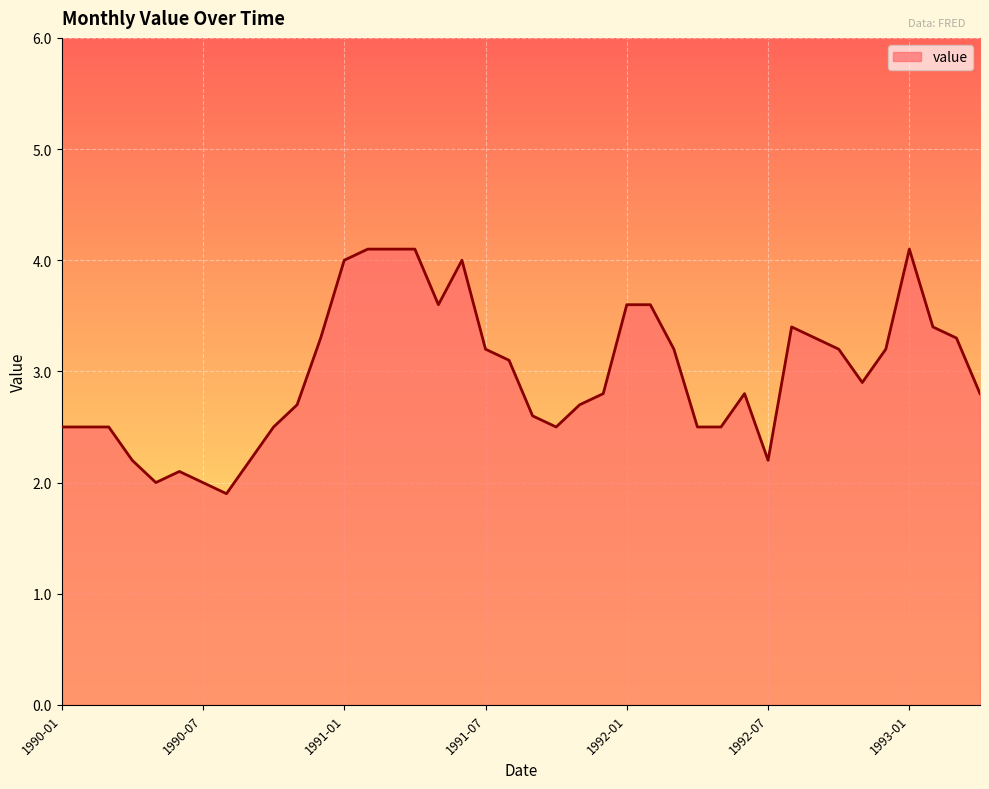

What is the difference between the maximum and minimum values?

2.2